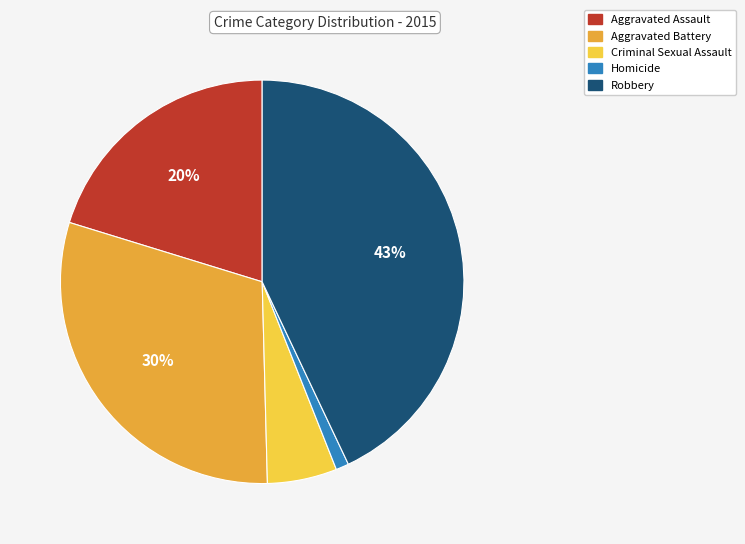

How many slices are in this pie chart?

5